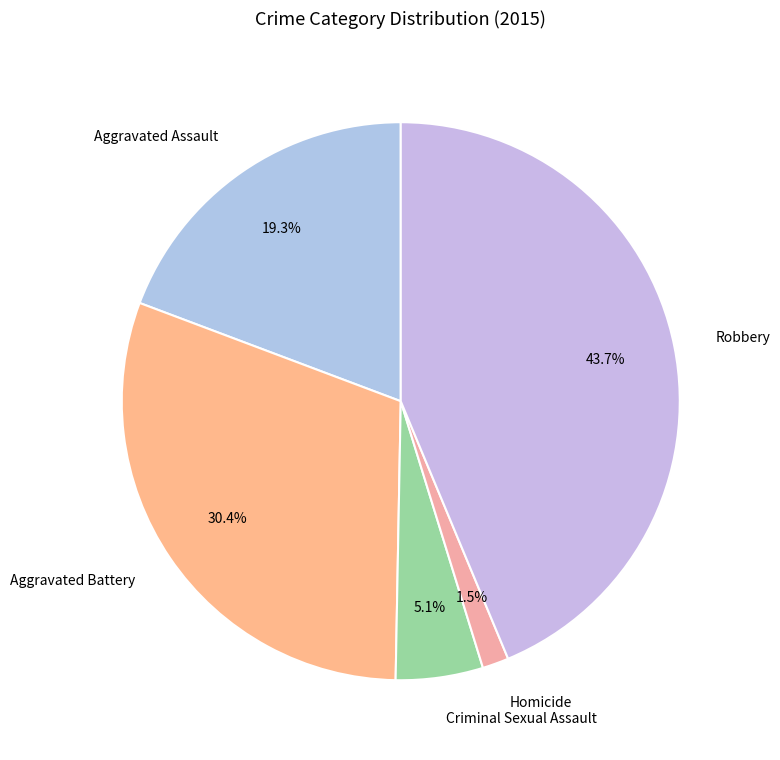

To the nearest percent, what is the difference between the Criminal Sexual Assault and Aggravated Assault slice percentages?

14%